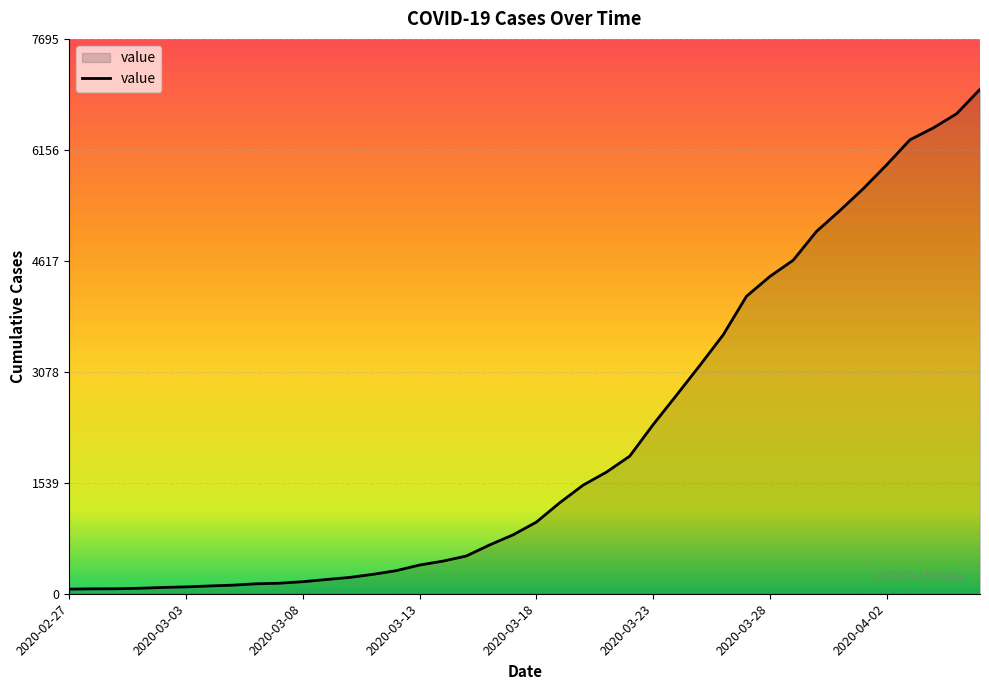

What is the difference between the maximum and minimum values?

6931